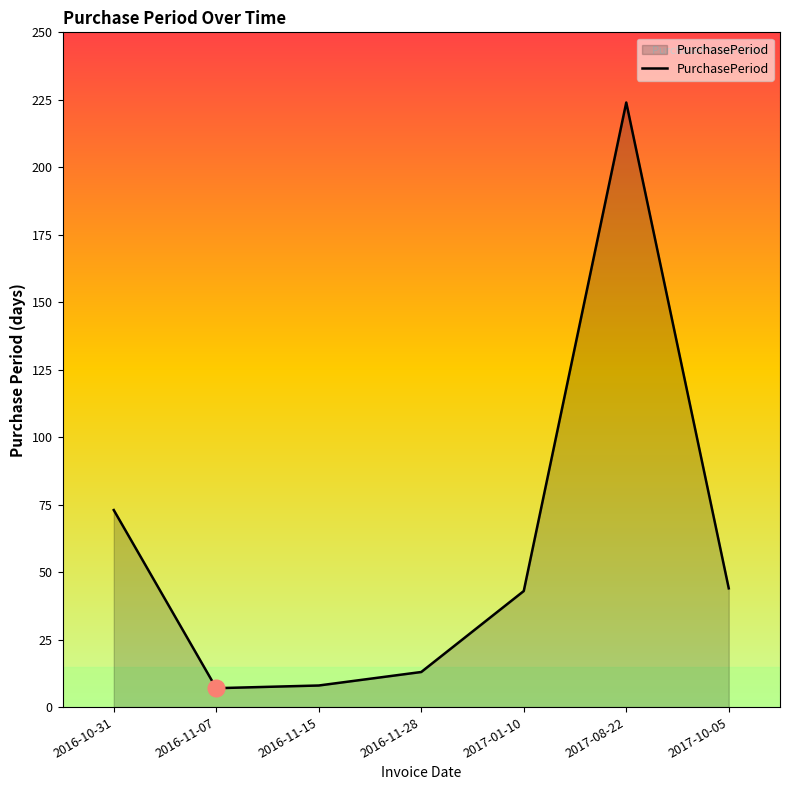

Read the value at 2017-08-22.

224